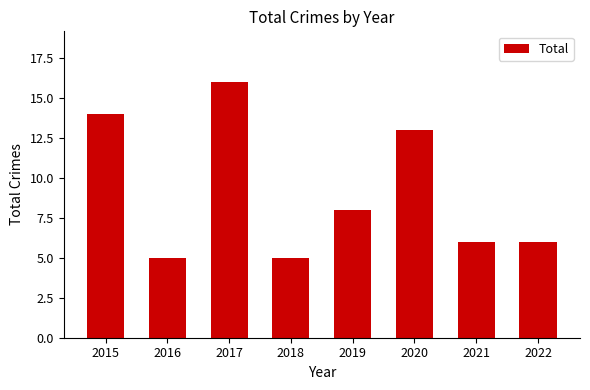

Which has a higher value, 2019 or 2021?

2019